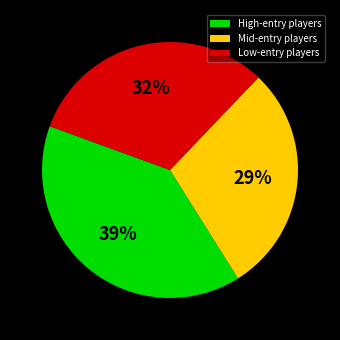

True or false: High-entry players accounts for 39% of the total.

True